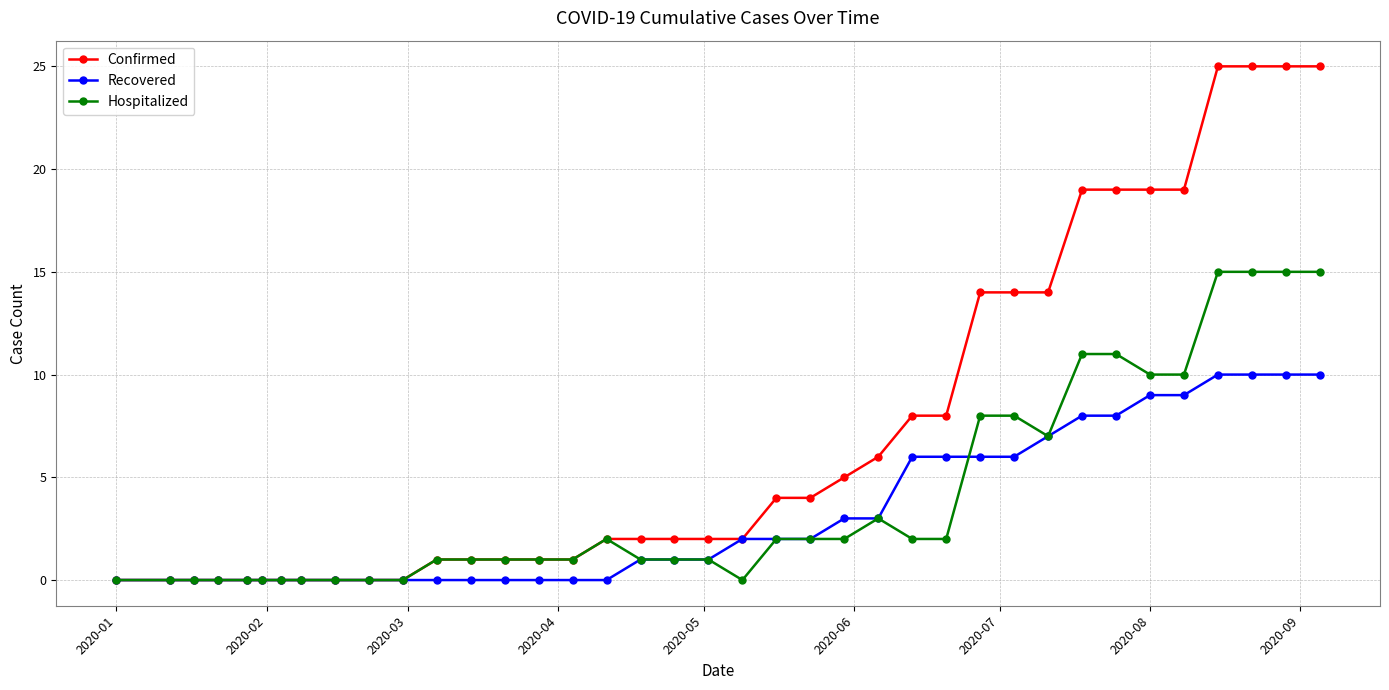

Rank the series by their maximum value, from highest to lowest.

Confirmed, Hospitalized, Recovered